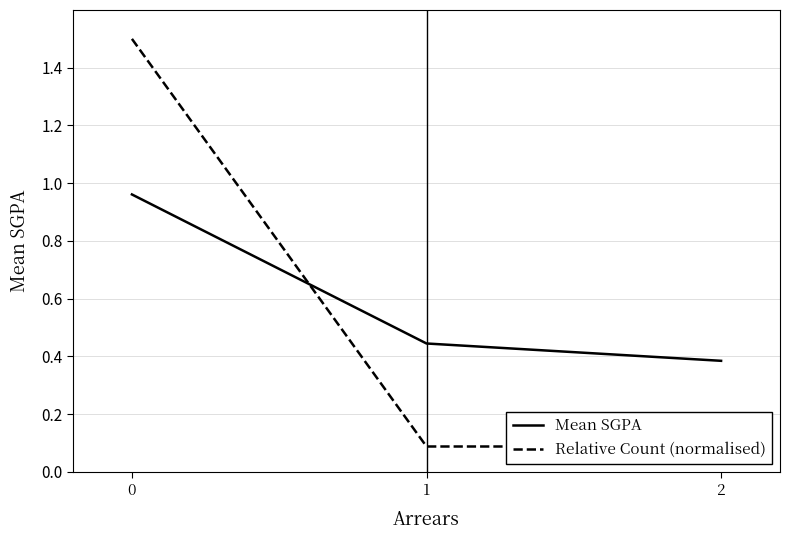

Is the value of Mean SGPA at 2 greater than the value of Relative Count (normalised) at 1?

Yes